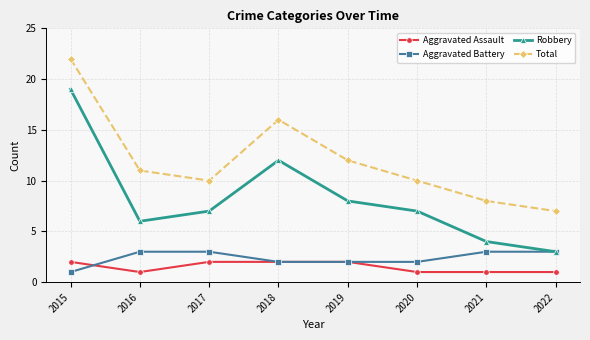

True or false: Aggravated Assault and Robbery intersect in this chart.

False